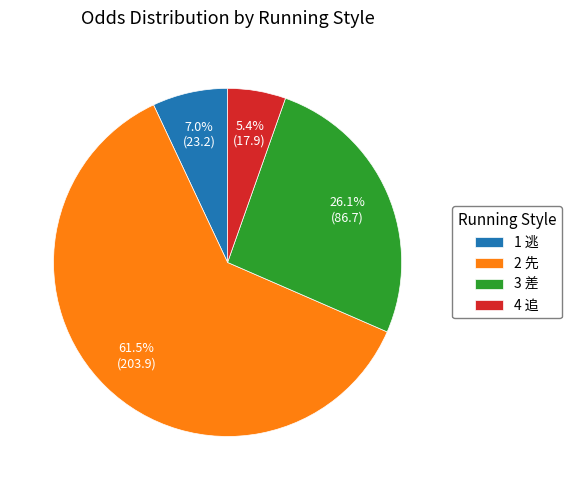

How many slices are in this pie chart?

4